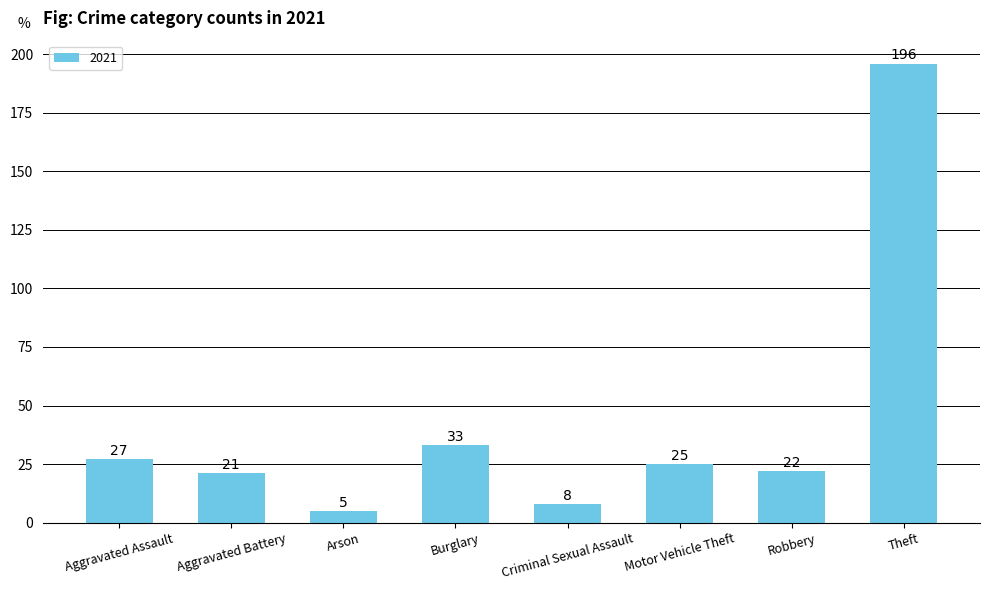

List the labels in order of value, largest first.

Theft, Burglary, Aggravated Assault, Motor Vehicle Theft, Robbery, Aggravated Battery, Criminal Sexual Assault, Arson